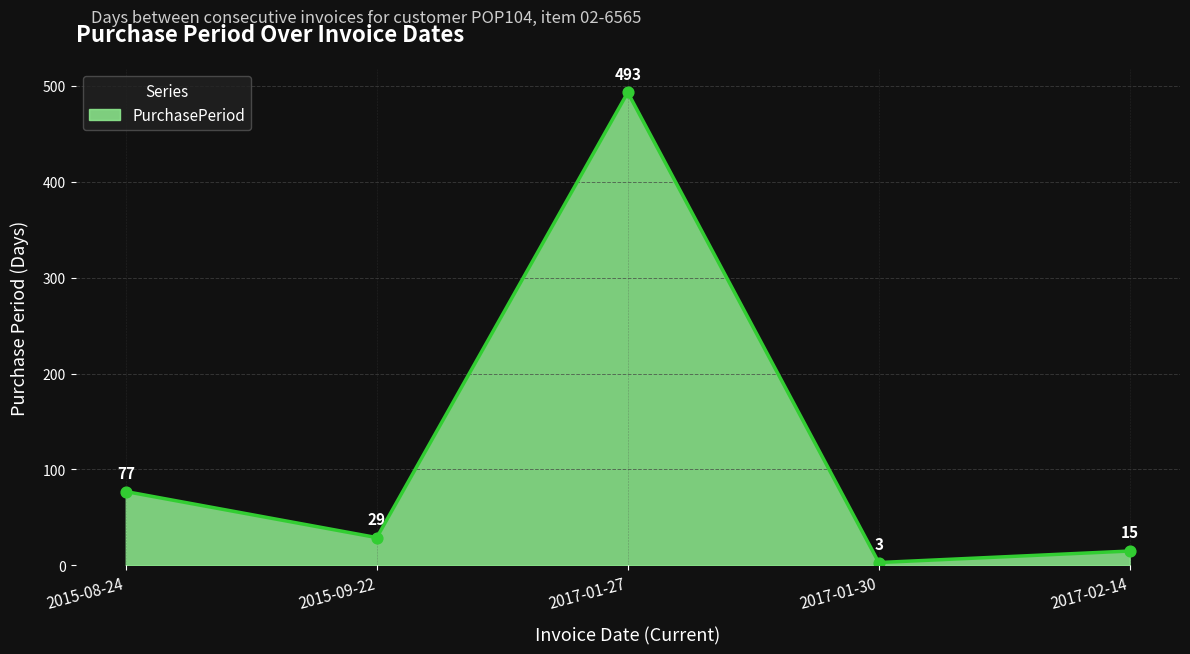

Between 2017-02-14 and 2015-09-22, which is larger?

2015-09-22